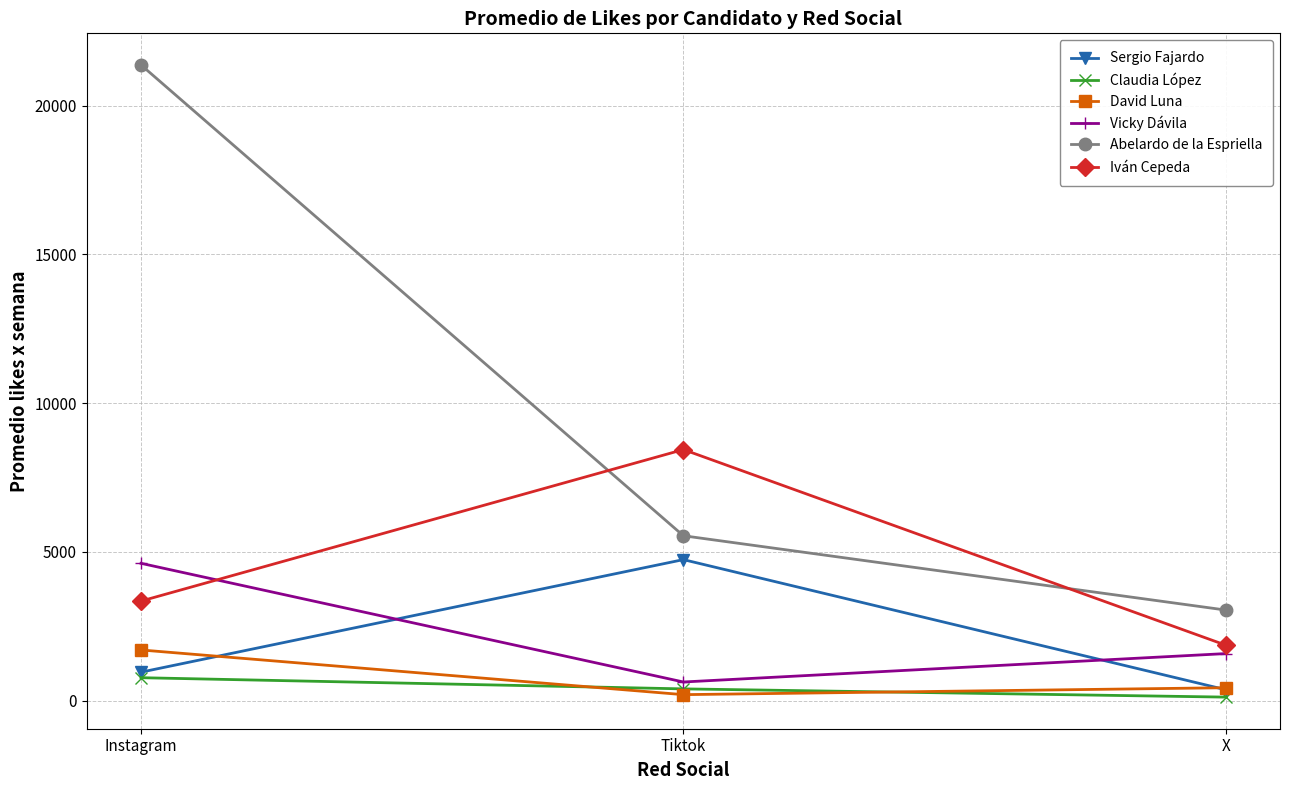

What is the label of the 3rd point from the right?

Instagram